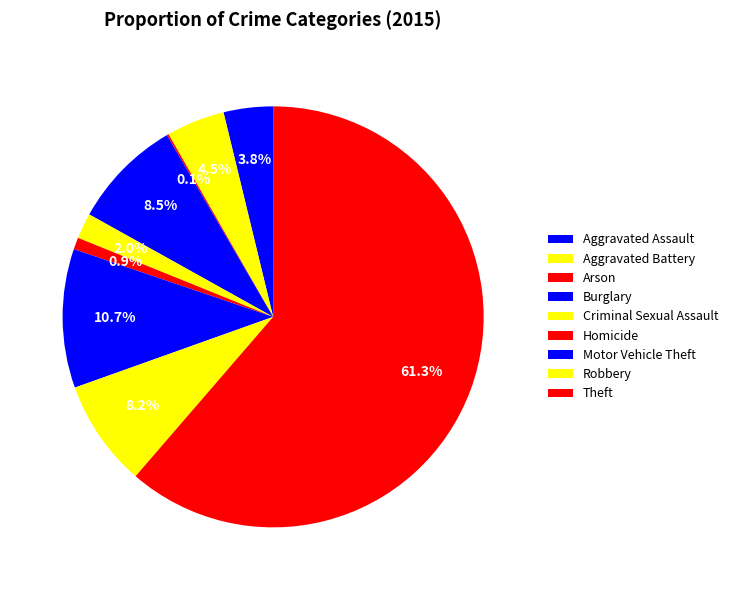

Combined, what portion of the pie is Arson and Criminal Sexual Assault?

2.1%